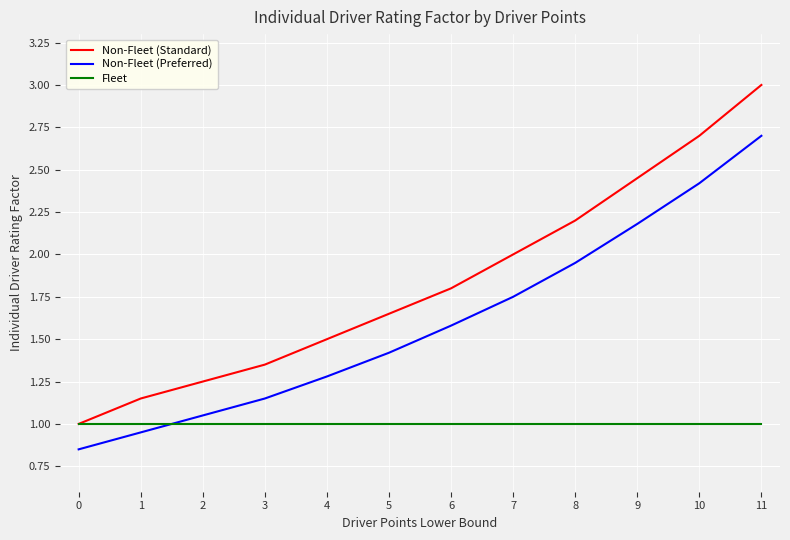

Which series changed the most between 9 and 10?

Non-Fleet (Standard)